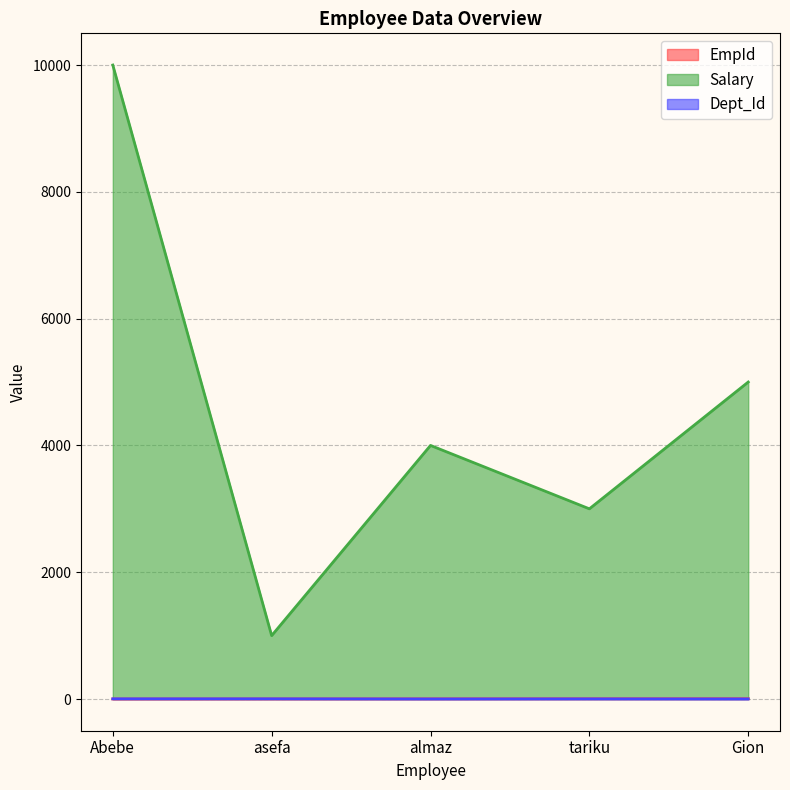

What is the difference between the Salary values at Abebe and tariku?

7000